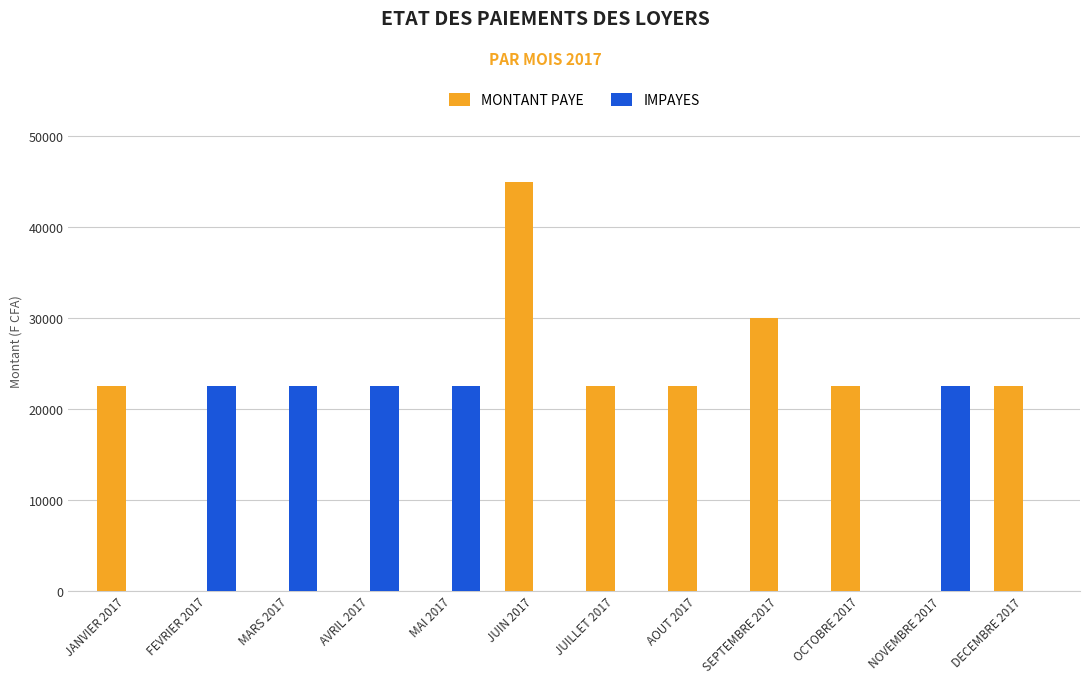

What is the highest value of the IMPAYES series?

22500